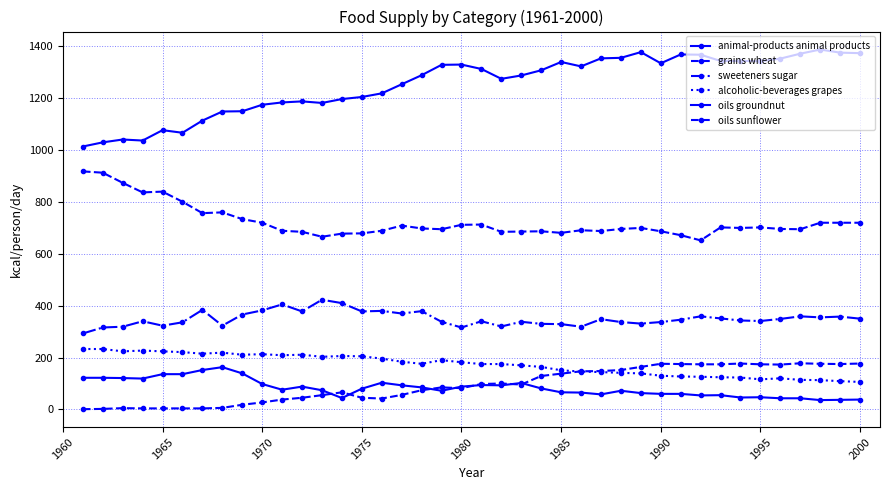

After their last crossing, which series has the higher values: oils sunflower or alcoholic-beverages grapes?

oils sunflower